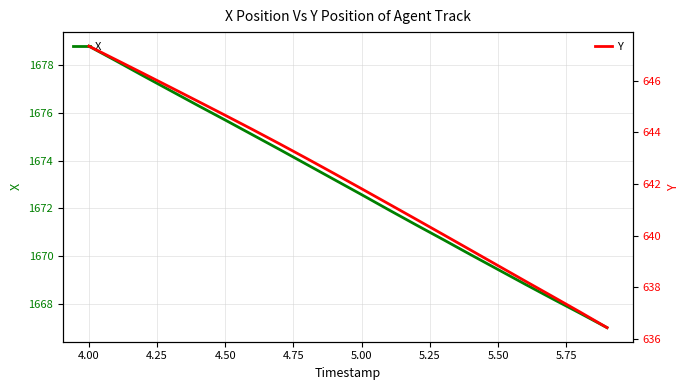

Reading right to left, list all the values displayed in this chart.

X: 1667.0	1667.6	1668.2	1668.8	1669.4	1670.1	1670.7	1671.3	1671.9	1672.6	1673.2	1673.8	1674.5	1675.1	1675.7	1676.3	1676.9	1677.6	1678.2	1678.8
Y: 636.4	637.0	637.6	638.2	638.8	639.4	640.0	640.6	641.2	641.8	642.4	643.0	643.6	644.1	644.7	645.2	645.7	646.3	646.8	647.3